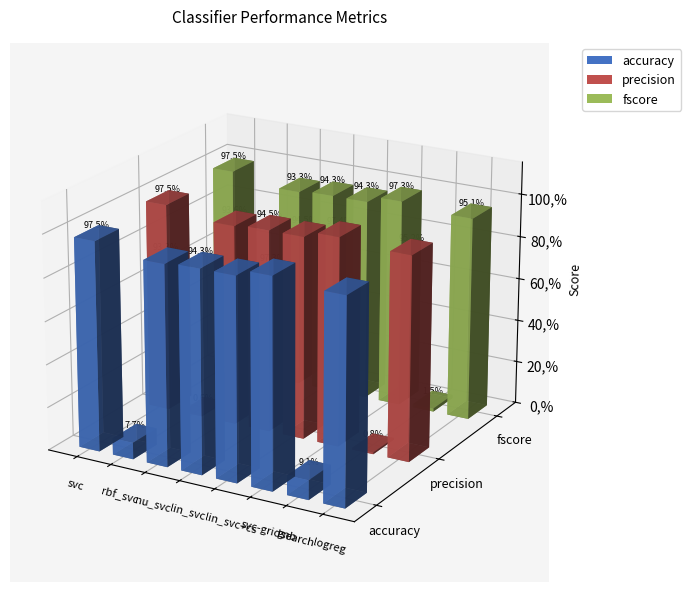

The value of precision at svc is 1.6. True or false?

False